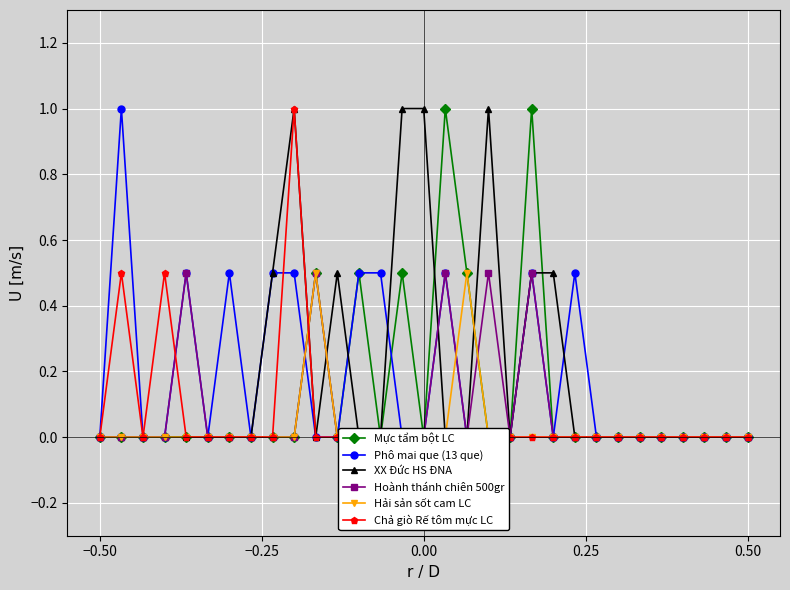

True or false: Hoành thánh chiên 500gr and Hải sản sốt cam LC cross at least once.

True